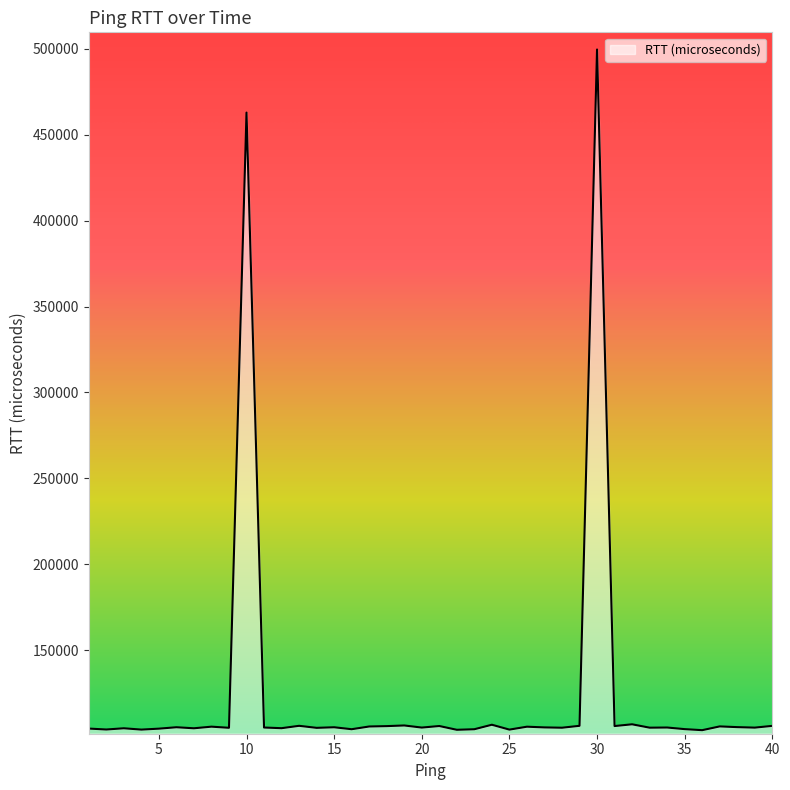

What is the difference between the maximum and minimum values?

396215